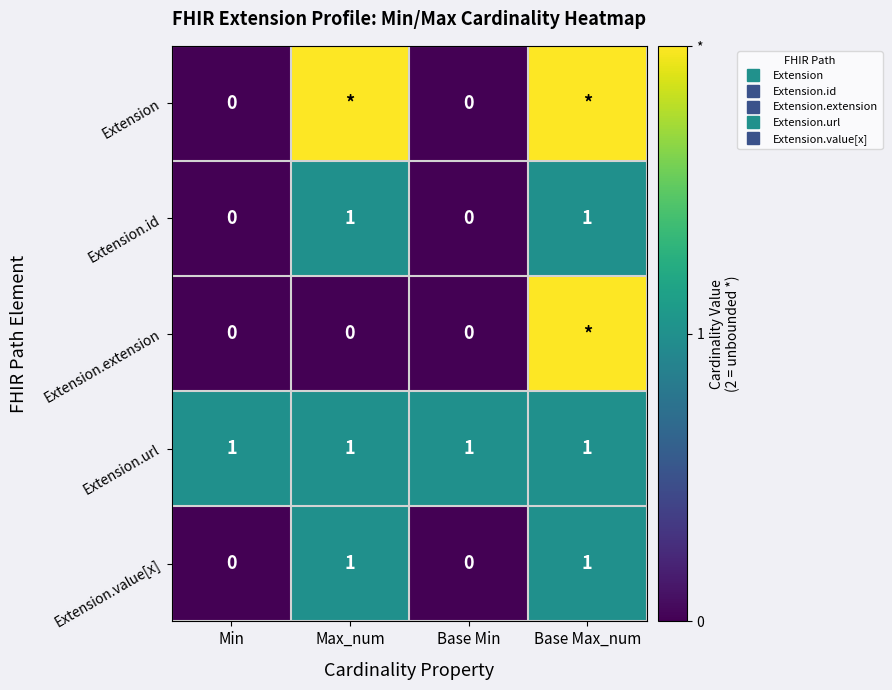

What is the maximum value for Extension.value[x]?

1